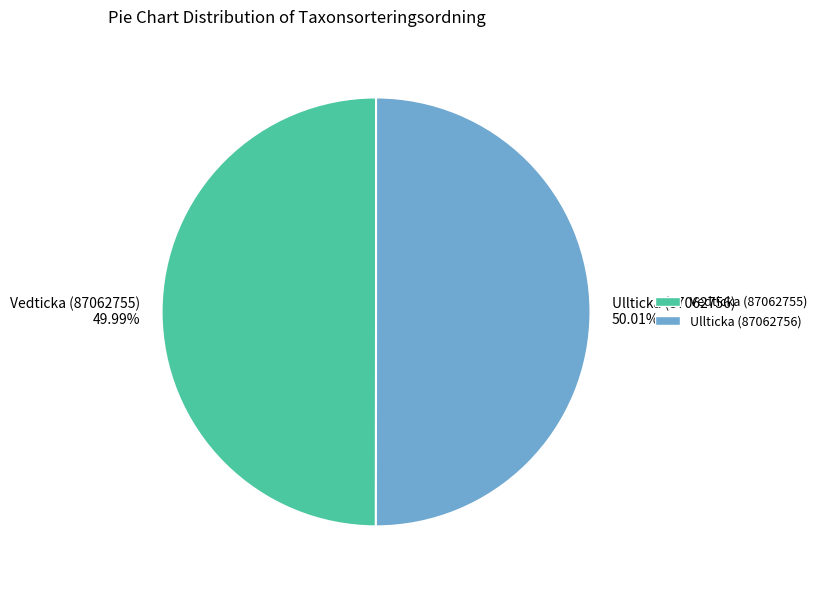

What percentage do Vedticka (87062755) and Ullticka (87062756) together represent?

100.0%